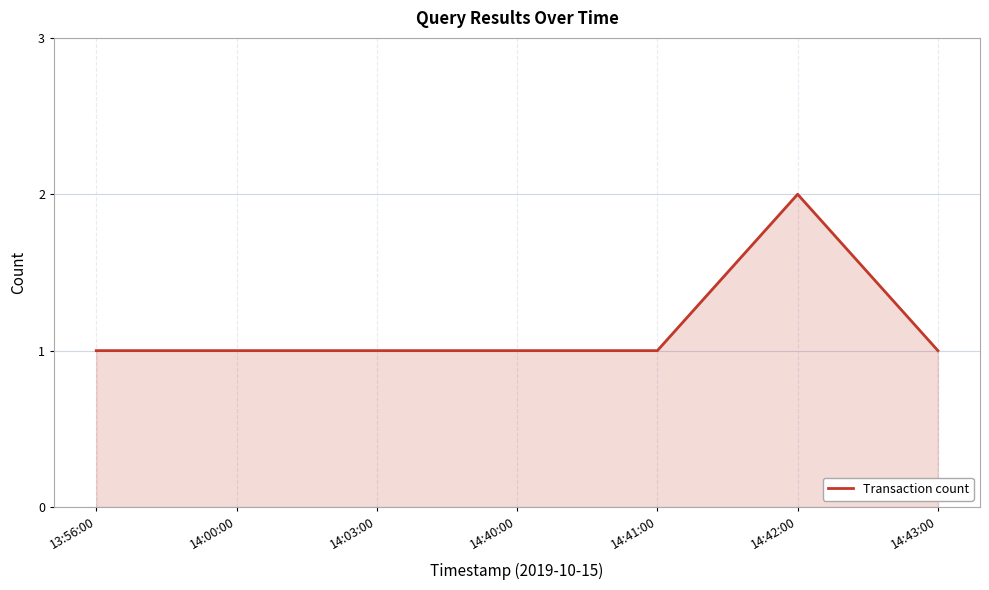

True or false: the data has more than 0 interior local peaks.

True